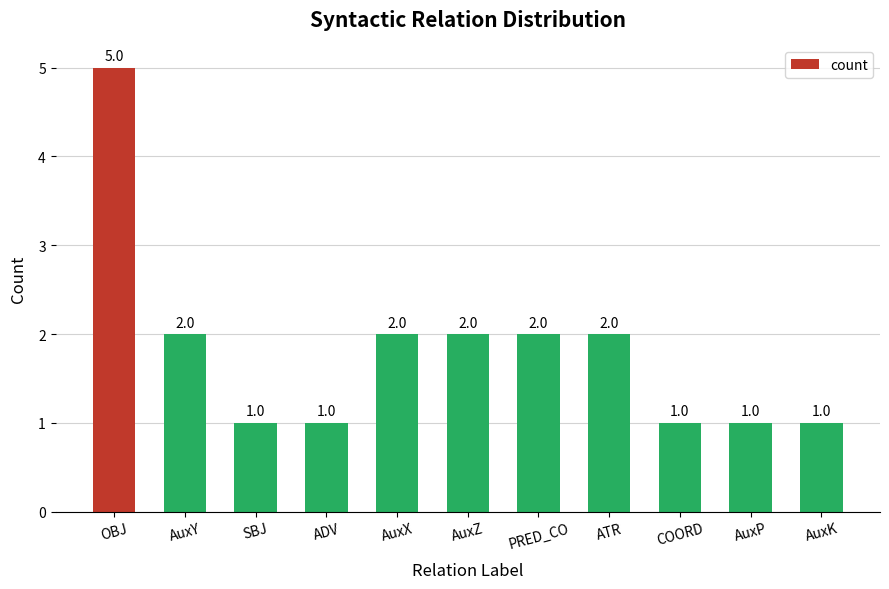

Which category has the highest value across all series?

OBJ